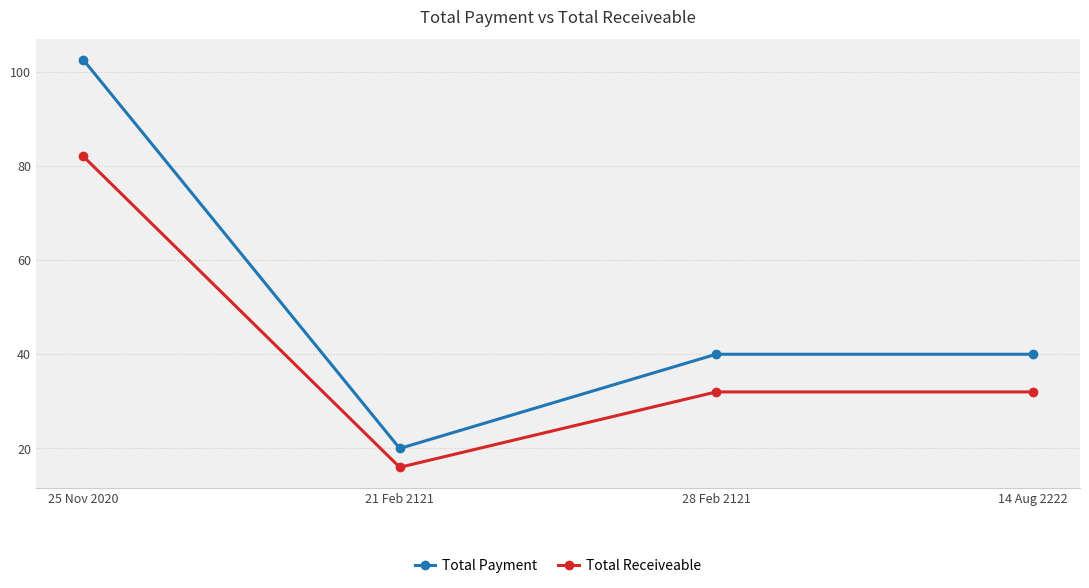

What is the spread (max minus min) of values at 21 Feb 2121?

4.0